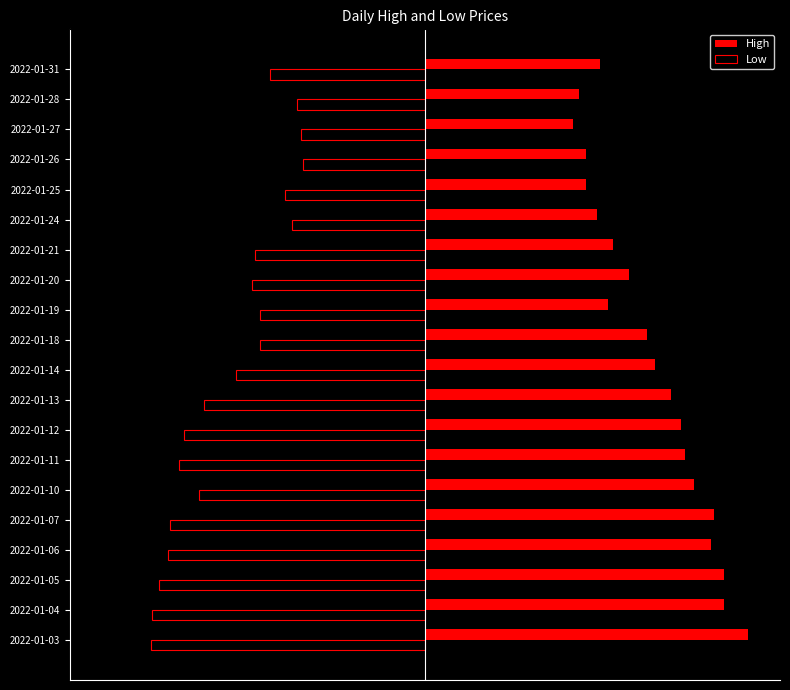

What are all the series names shown in the legend?

High, Low